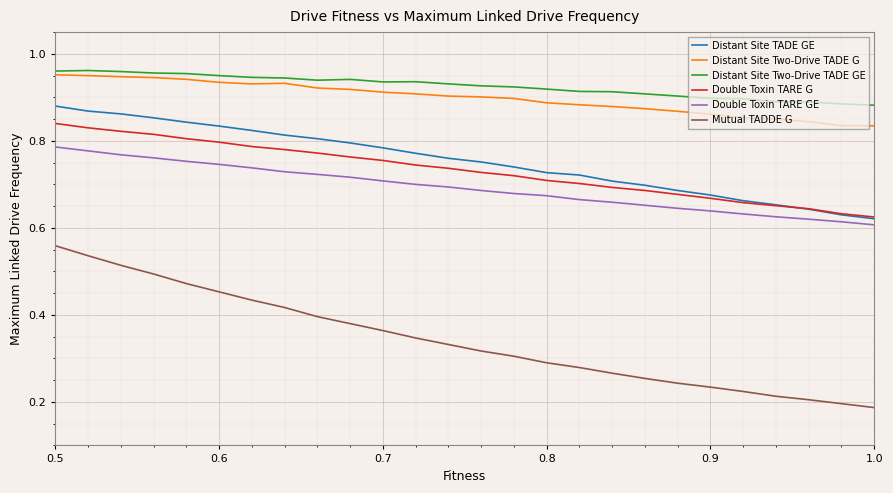

Which series has the largest range (max minus min)?

Mutual TADDE G